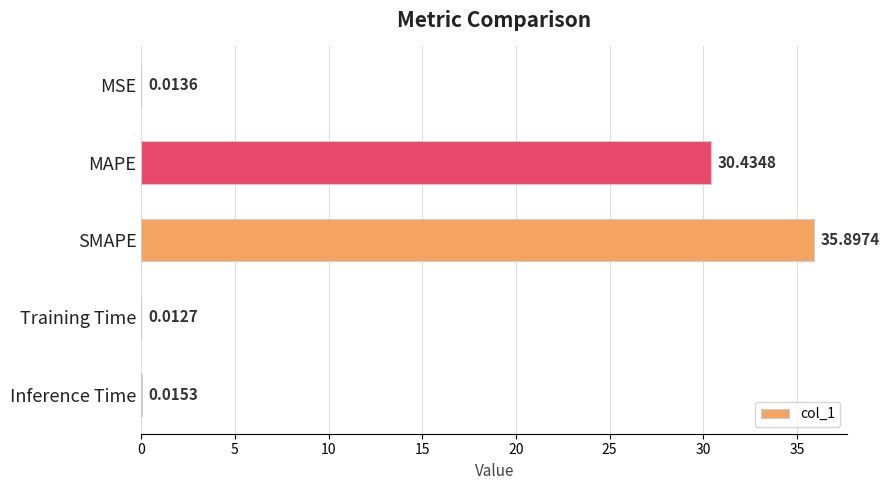

At which category does the chart reach its peak across all series?

SMAPE